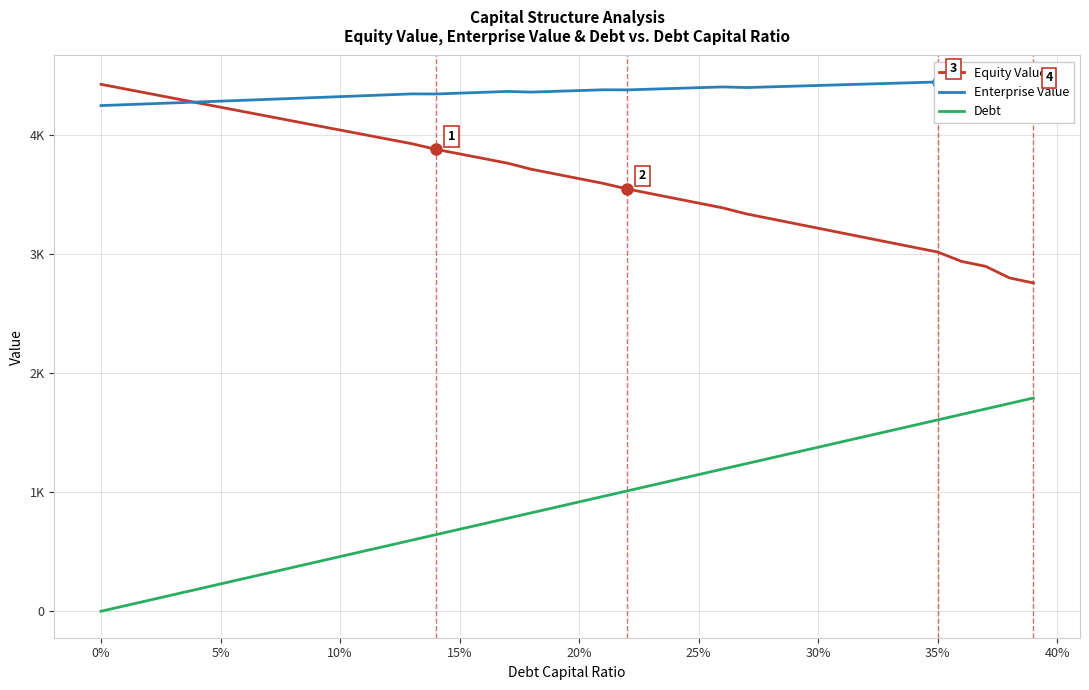

True or false: Debt and Enterprise Value intersect in this chart.

False